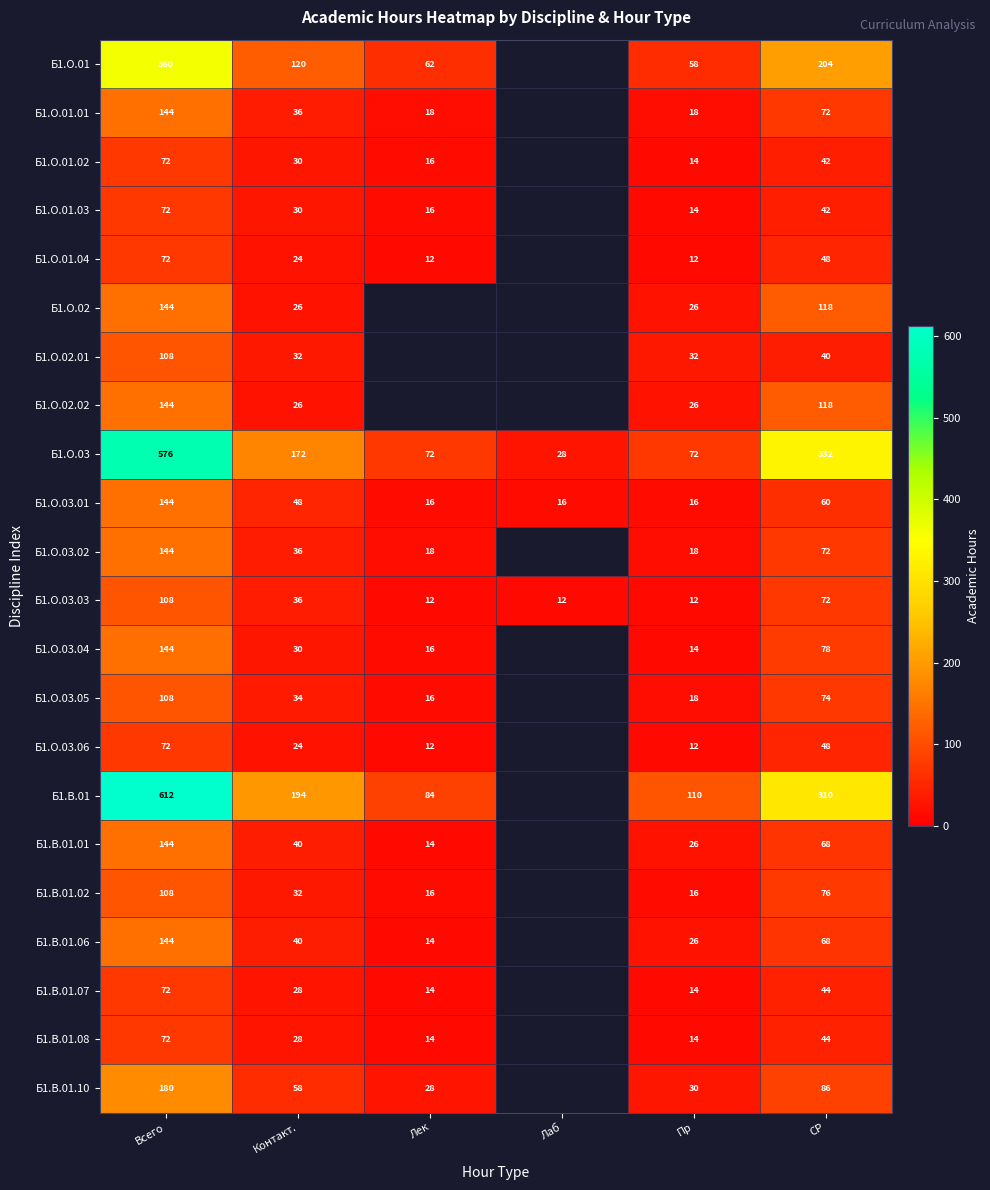

What is the spread (max minus min) of values at Всего?

540